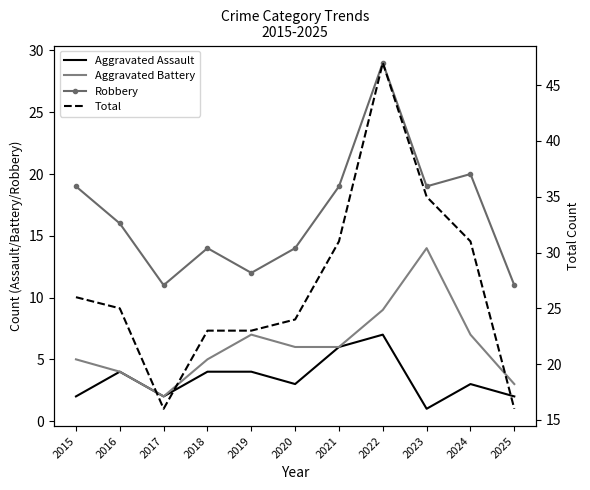

What is the average value of the Aggravated Battery series?

6